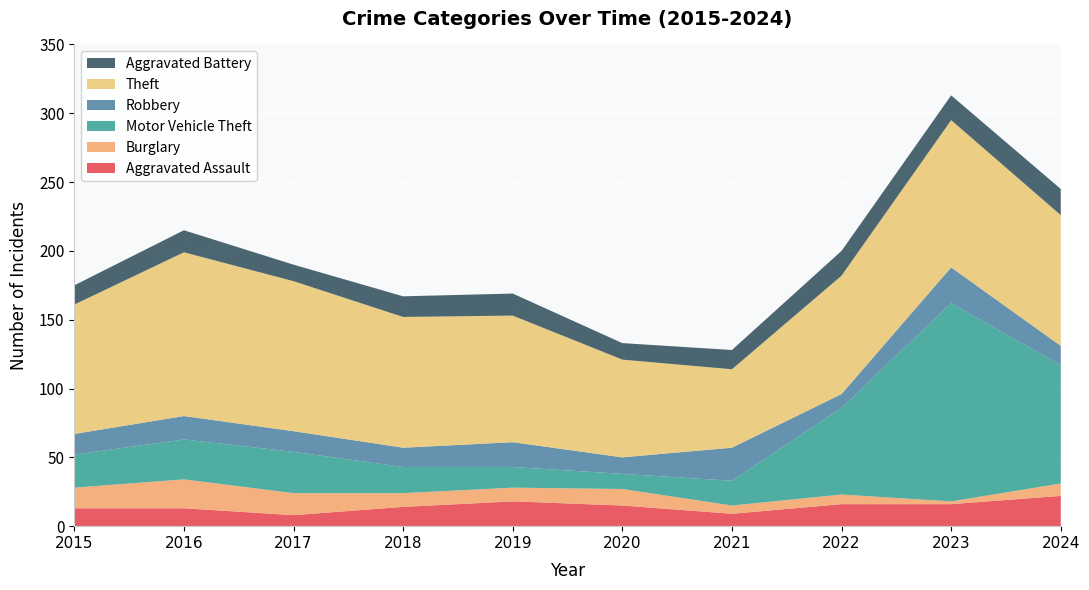

Reading left to right, what are all the values shown in this chart?

Aggravated Assault: 13	13	8	14	18	15	9	16	16	22
Burglary: 15	21	16	10	10	12	6	7	2	9
Motor Vehicle Theft: 24	29	30	19	15	11	18	63	144	86
Robbery: 15	17	15	14	18	12	24	10	26	14
Theft: 94	119	109	95	92	71	57	86	107	95
Aggravated Battery: 14	16	12	15	16	12	14	18	18	19